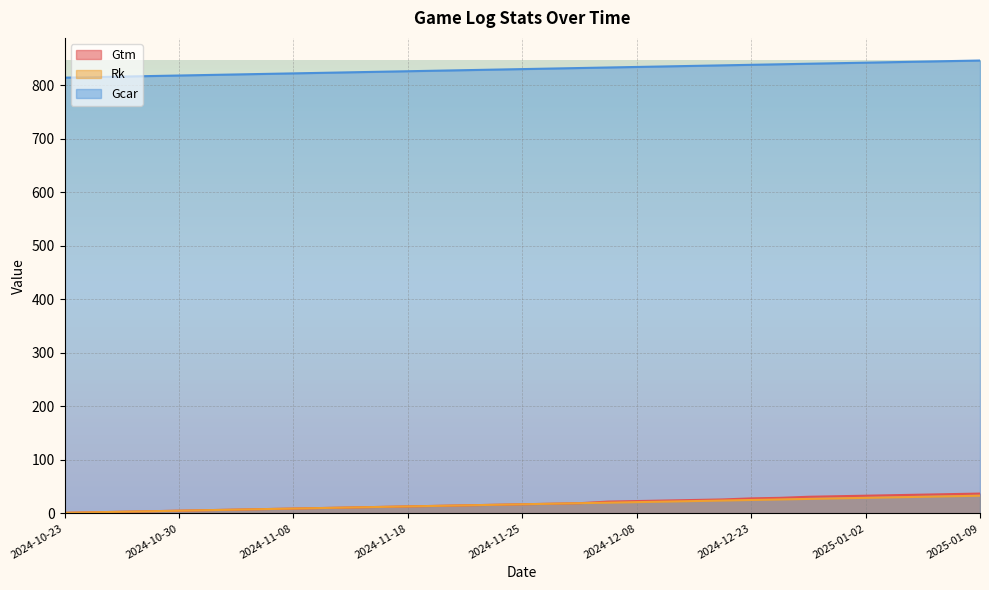

Read the Rk value at 2024-12-25, to the nearest 10.

30